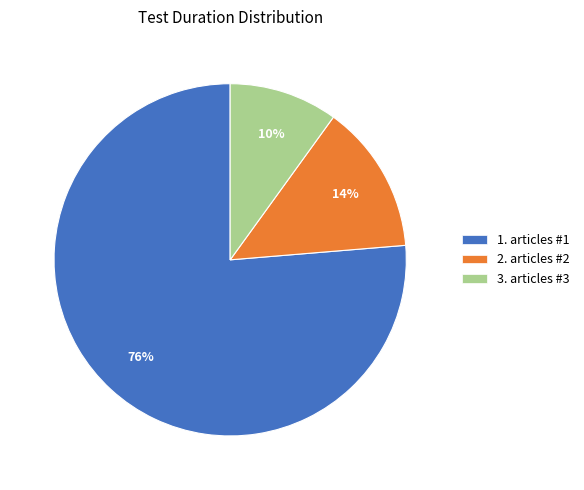

The 2. articles #2 slice represents 25% of the pie. True or false?

False